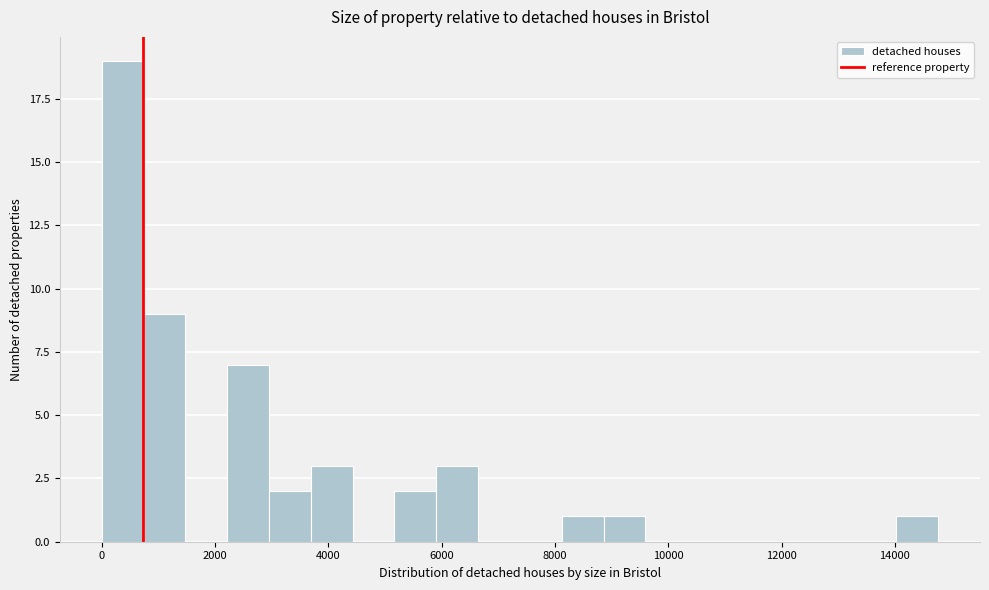

Around what value on the x-axis is the tallest bar? Give the approximate position of its centre, as read against the axis.

400